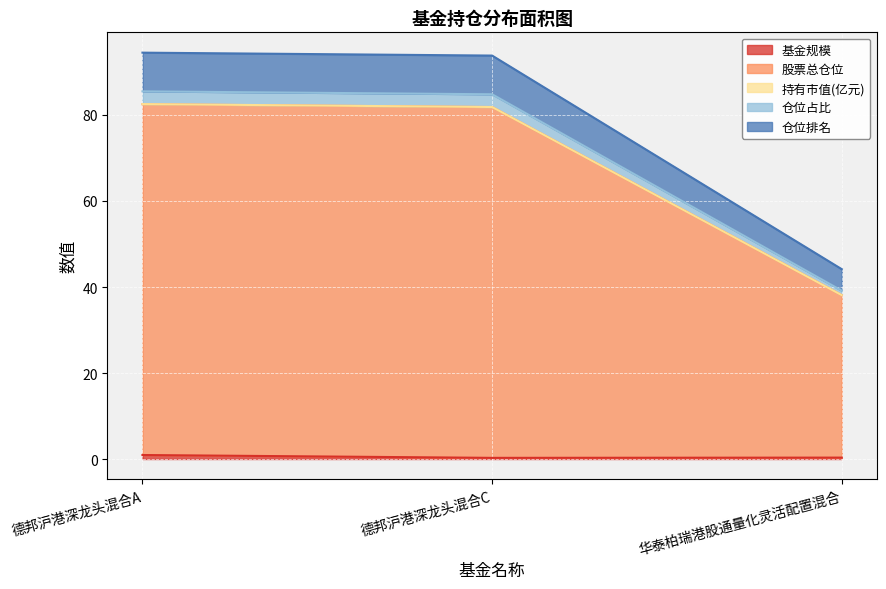

Does the chart display data point markers on the line(s)?

No